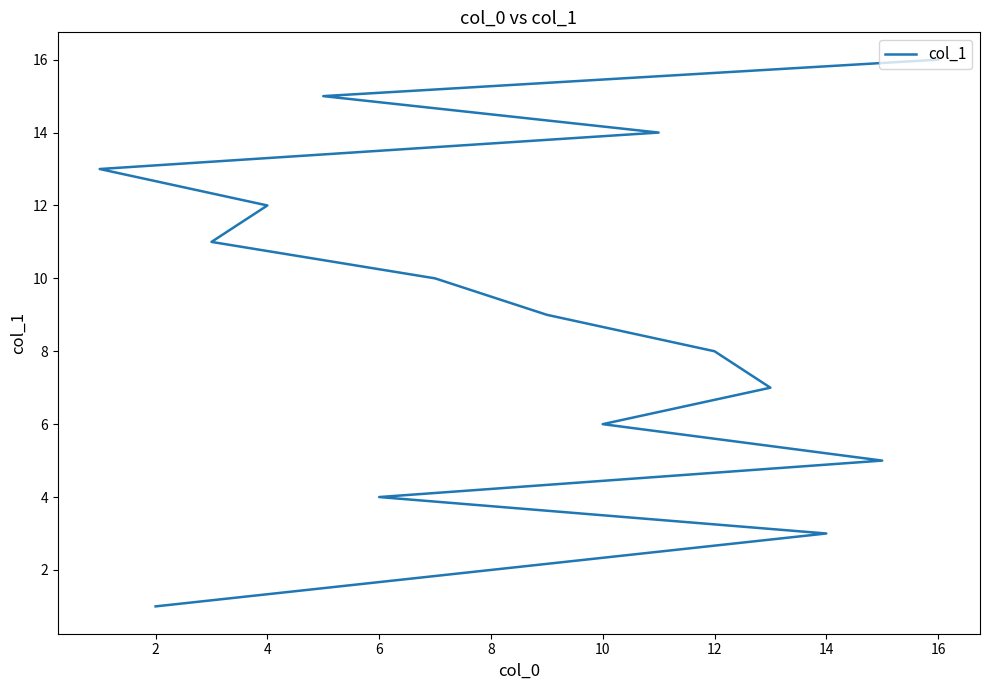

What is the sum of all values?

136